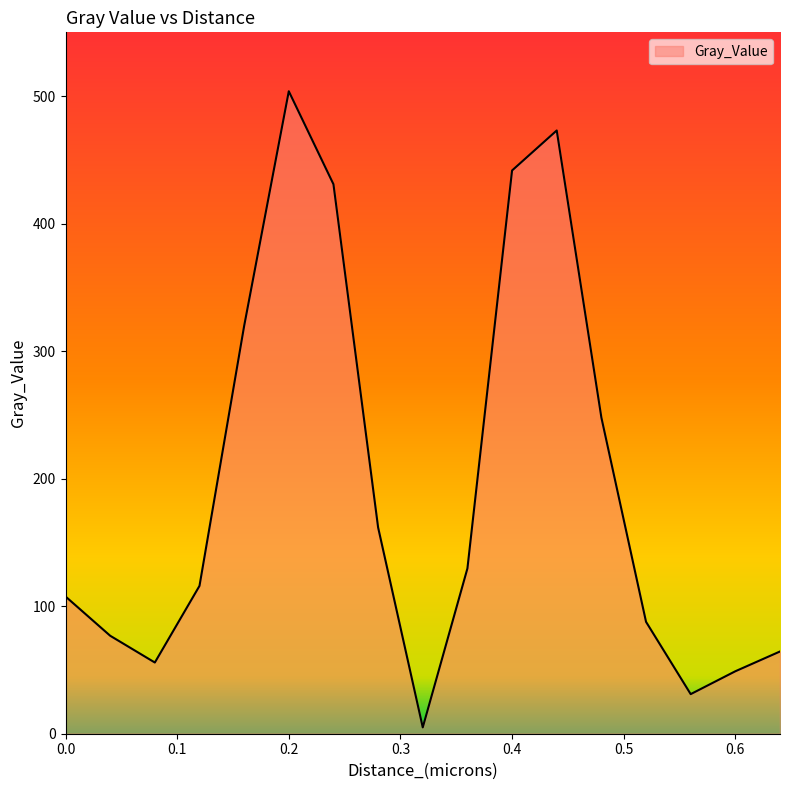

What is the minimum value shown in the chart?

5.0